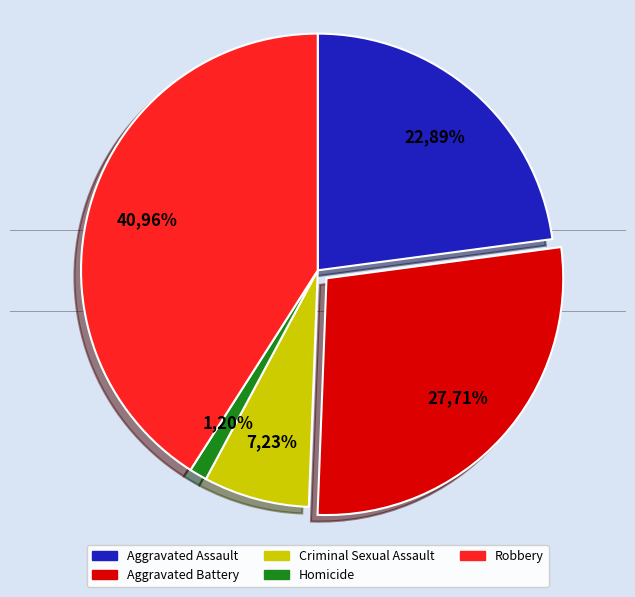

Which slice is the largest?

Robbery